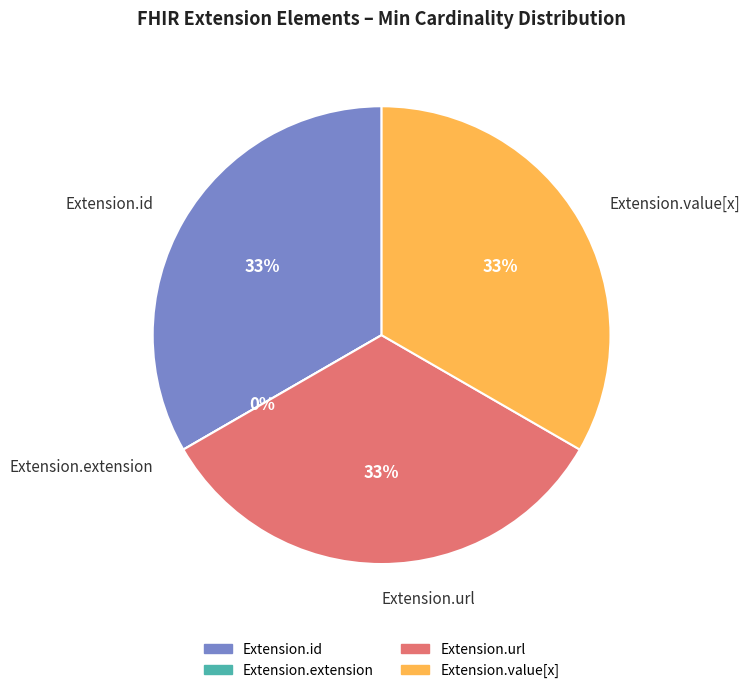

Does Extension.url represent more than half of the total?

No